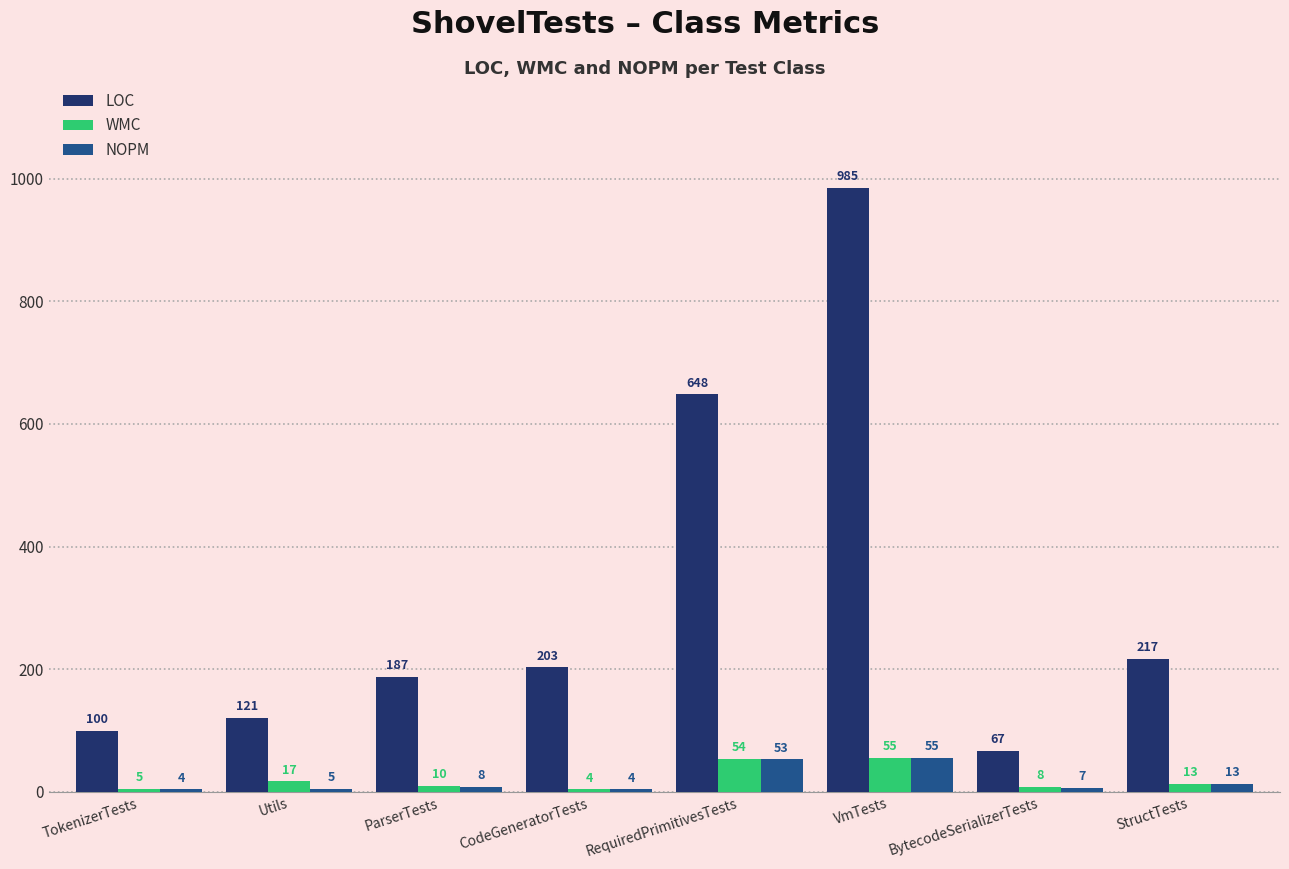

What is the value of the NOPM bar at the 7th from the left?

7